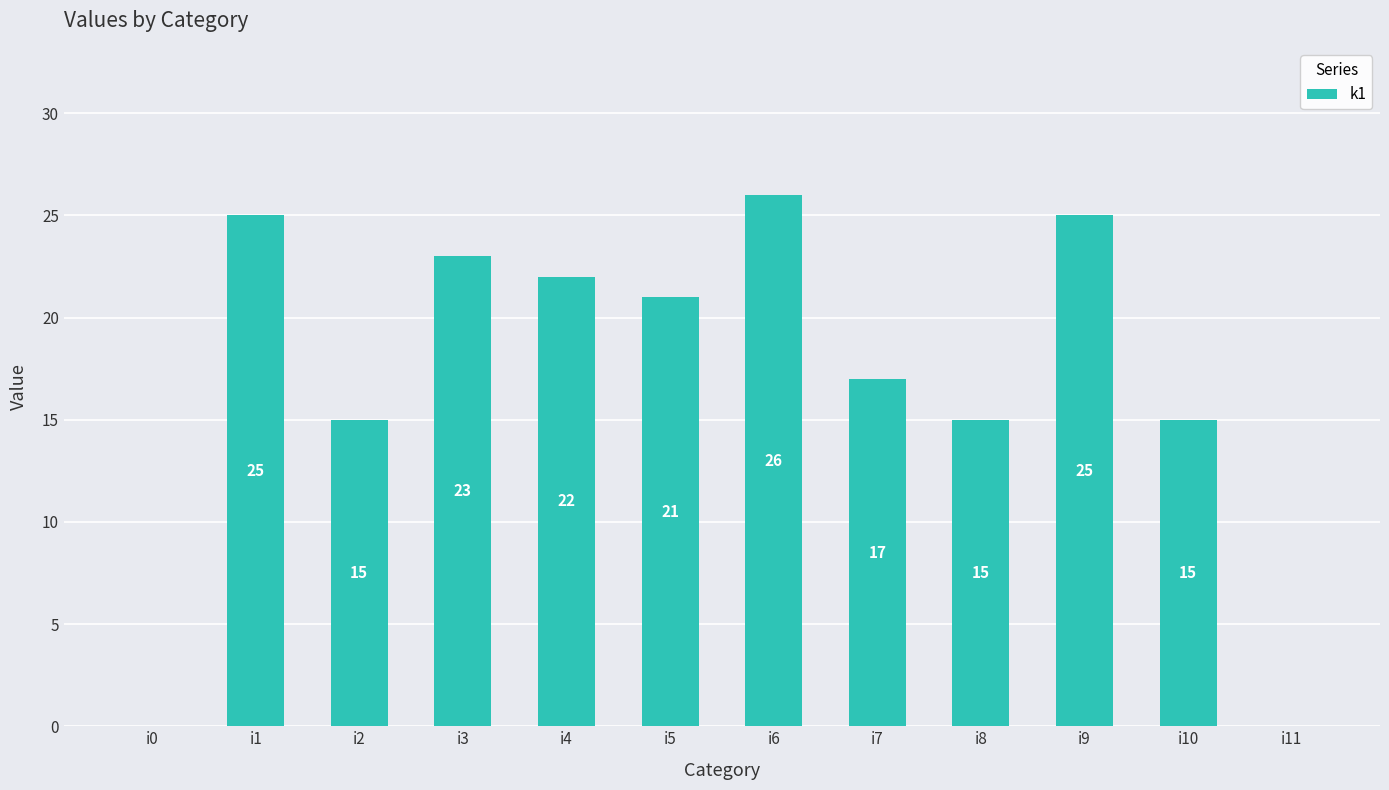

Reading right to left, list all the values displayed in this chart.

0	15	25	15	17	26	21	22	23	15	25	0